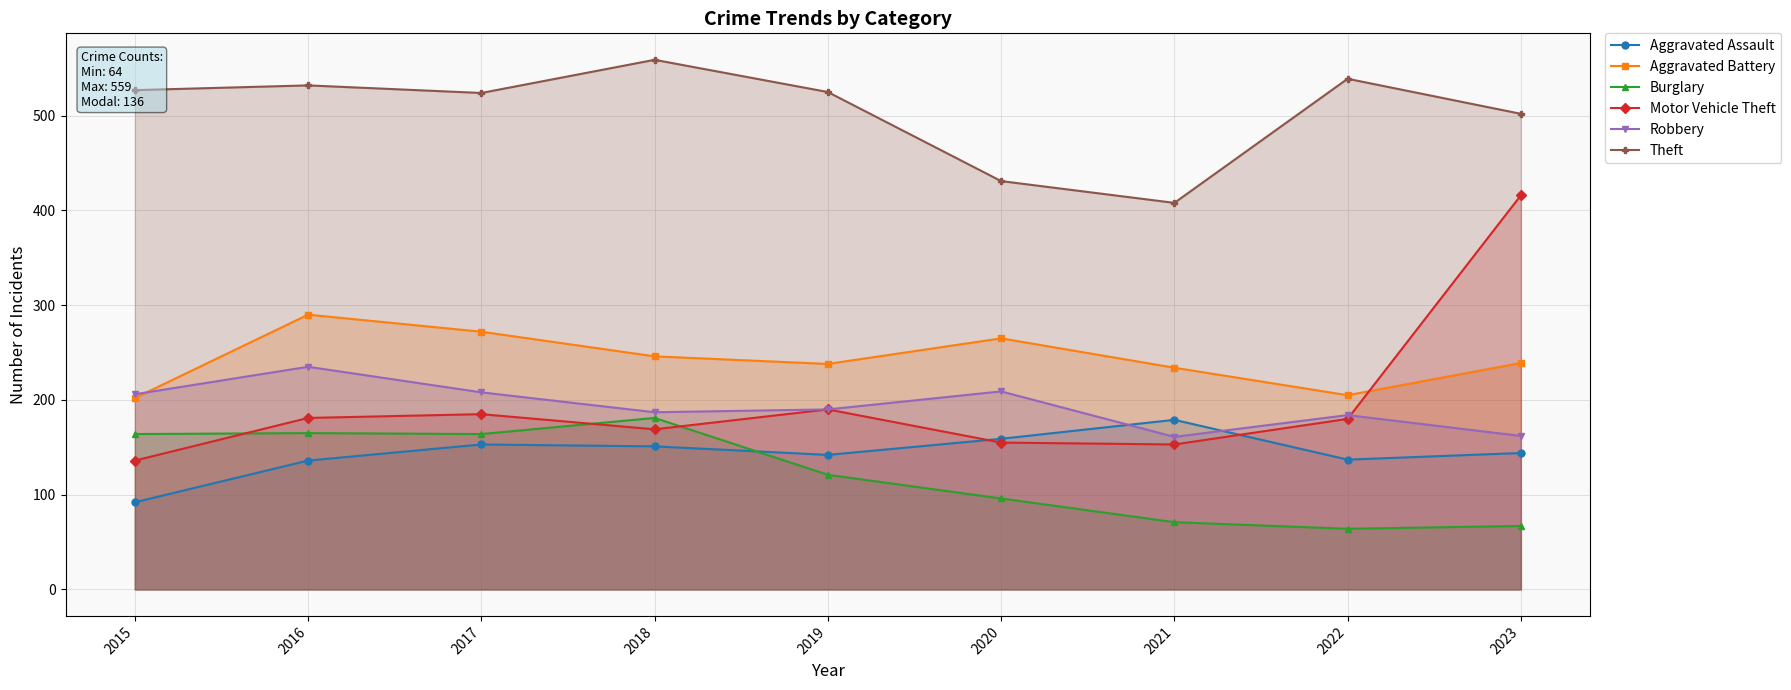

Reading right to left, extract all data points from this chart.

Aggravated Assault: 144	137	179	159	142	151	153	136	92
Aggravated Battery: 239	205	234	265	238	246	272	290	202
Burglary: 67	64	71	96	121	181	164	165	164
Motor Vehicle Theft: 416	180	153	155	190	169	185	181	136
Robbery: 162	184	161	209	190	187	208	235	206
Theft: 502	539	408	431	525	559	524	532	527